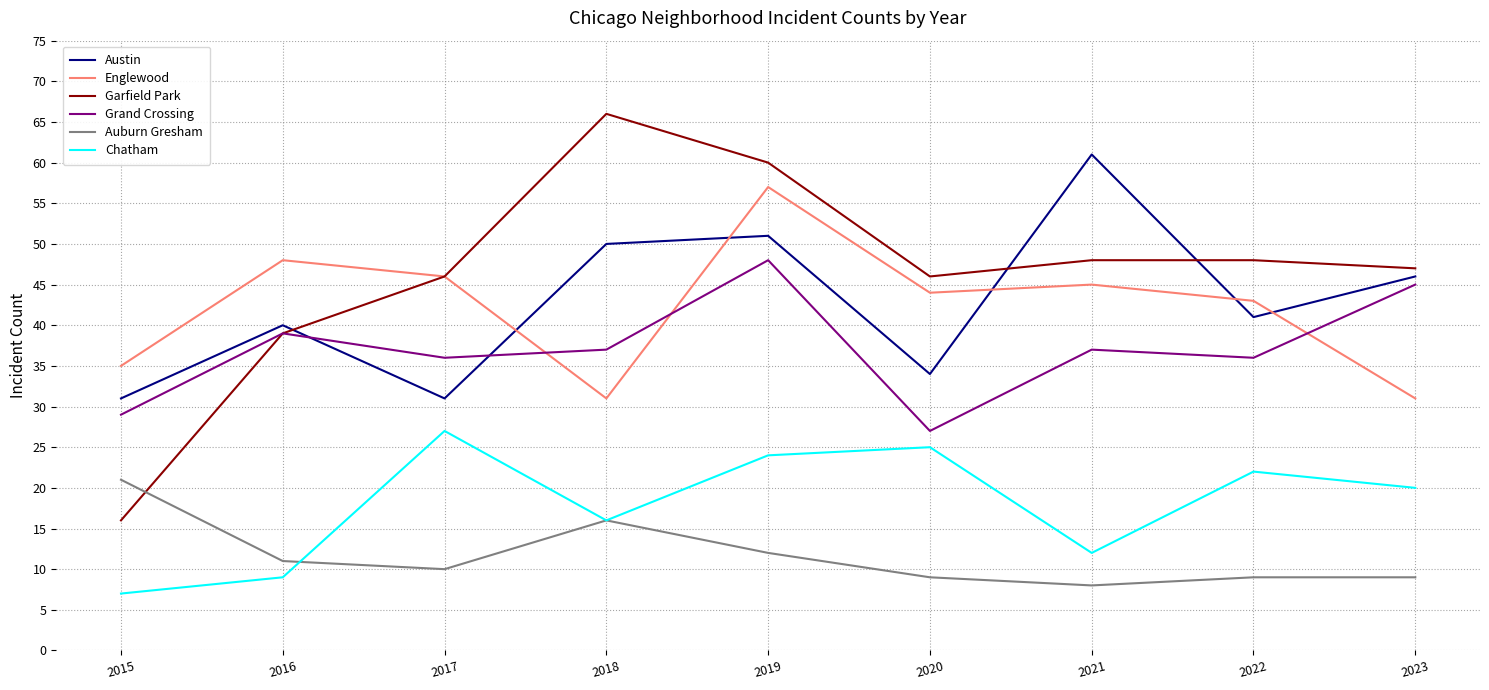

What is the minimum value for Garfield Park?

16